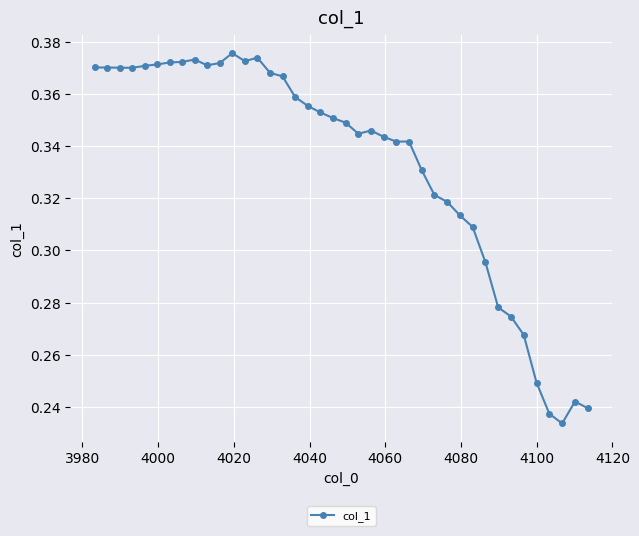

What is the minimum value shown in the chart?

0.2